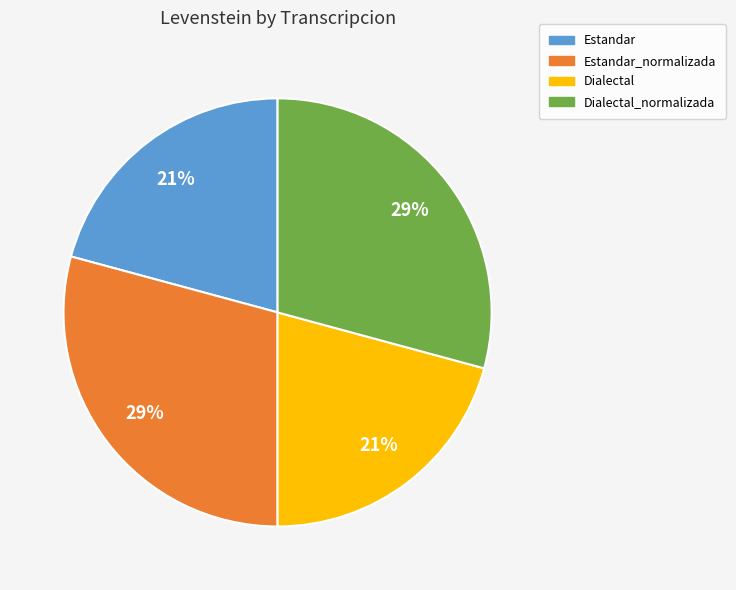

Is Dialectal_normalizada the majority of the pie?

No